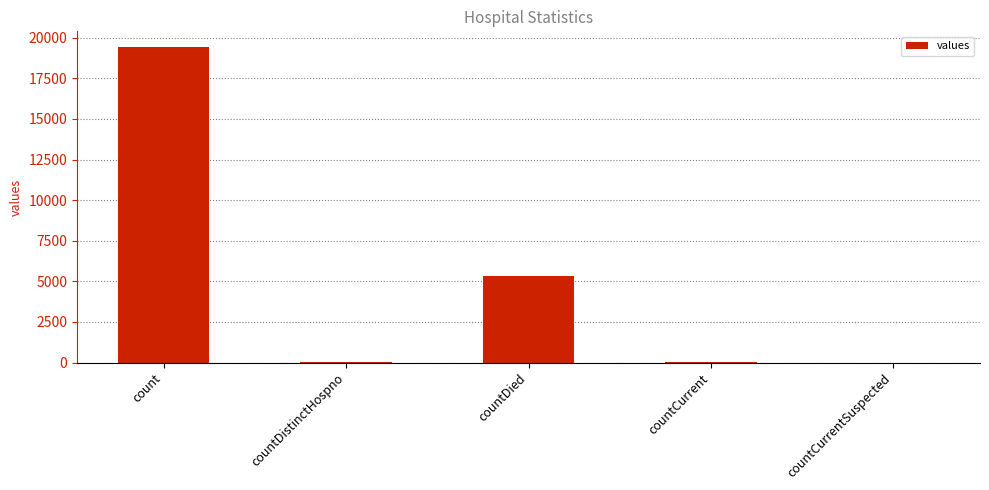

What is the change in value from count to countCurrentSuspected?

-19420